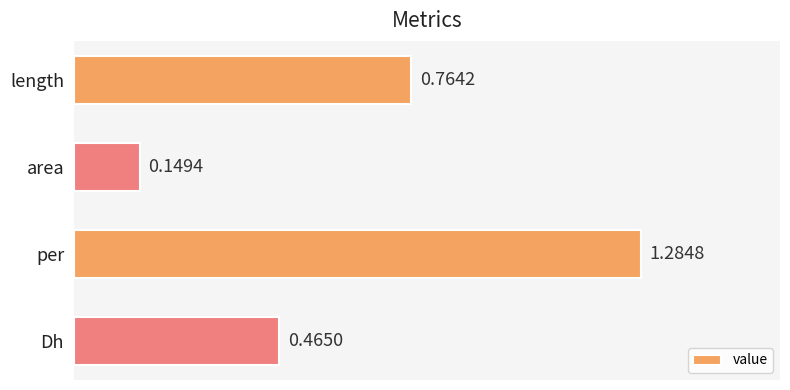

List the labels in order of value, largest first.

per, length, Dh, area